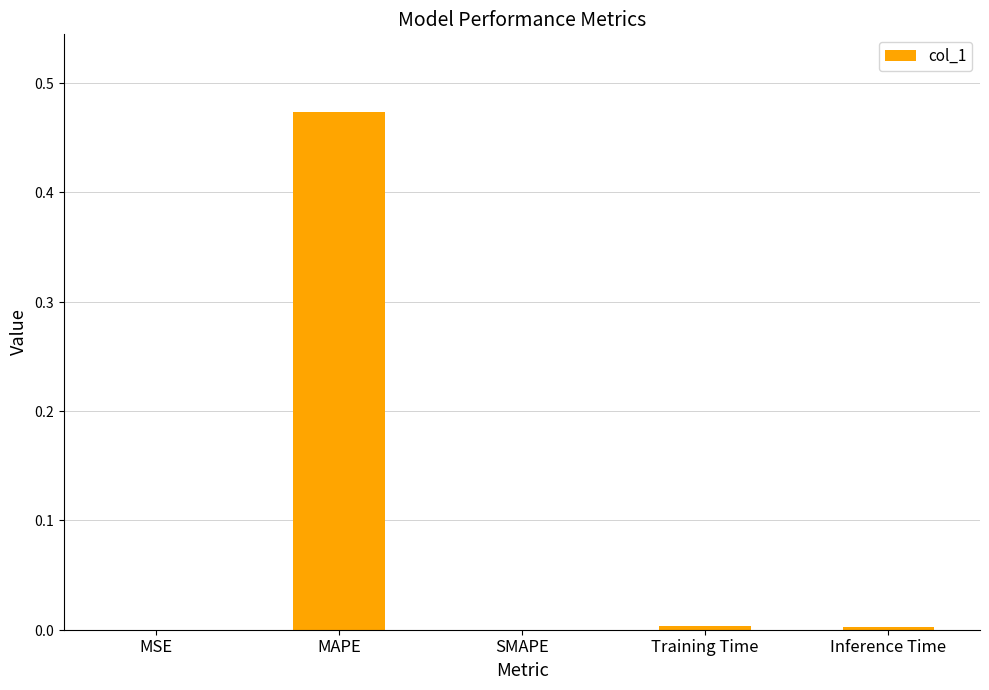

Reading left to right, transcribe all the data shown in this chart.

MSE=0.0	MAPE=0.5	SMAPE=0.0	Training Time=0.0	Inference Time=0.0